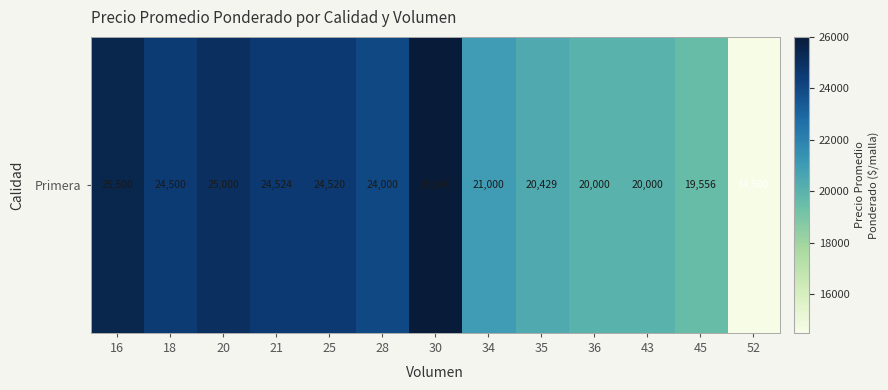

What is the average value?

22271